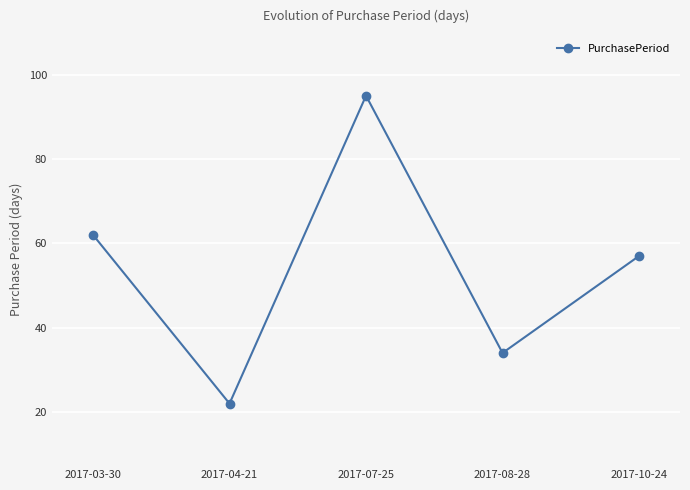

Is this an area chart (filled region under the line)?

No